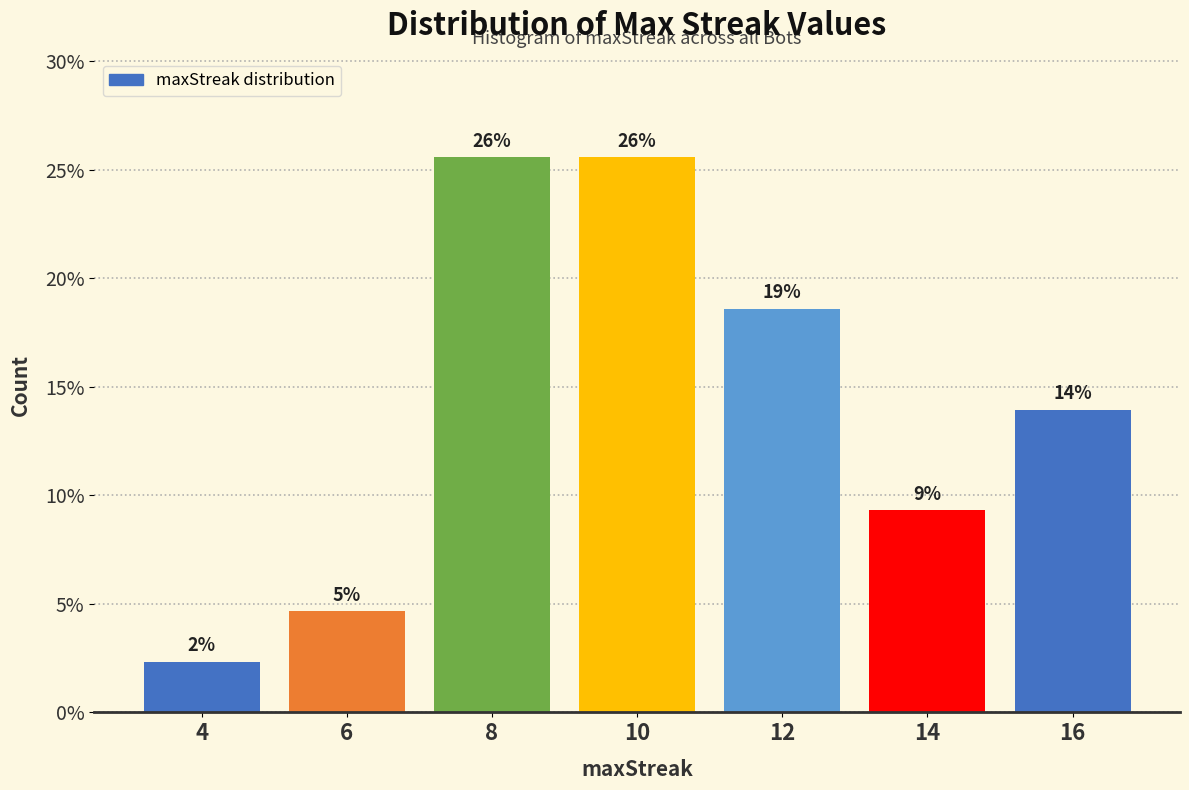

How many bars are there in total?

7